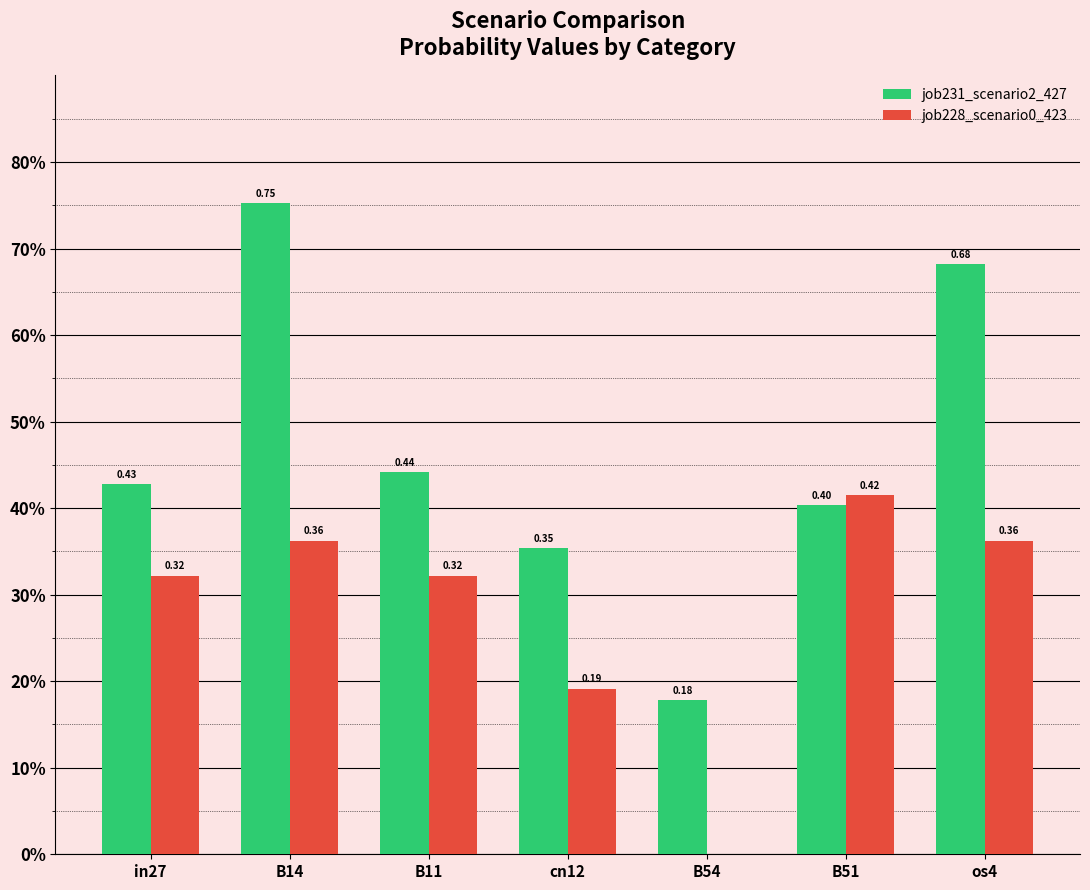

Rank the series by their maximum value, from highest to lowest.

job231_scenario2_427, job228_scenario0_423